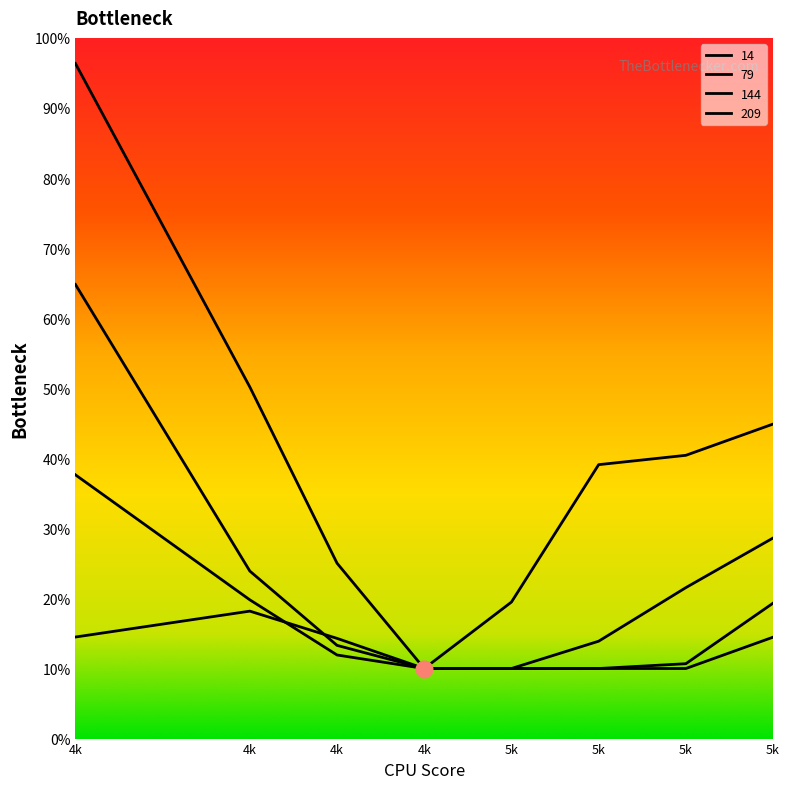

What is the value of the 209 point at the 3rd from the left?

0.1